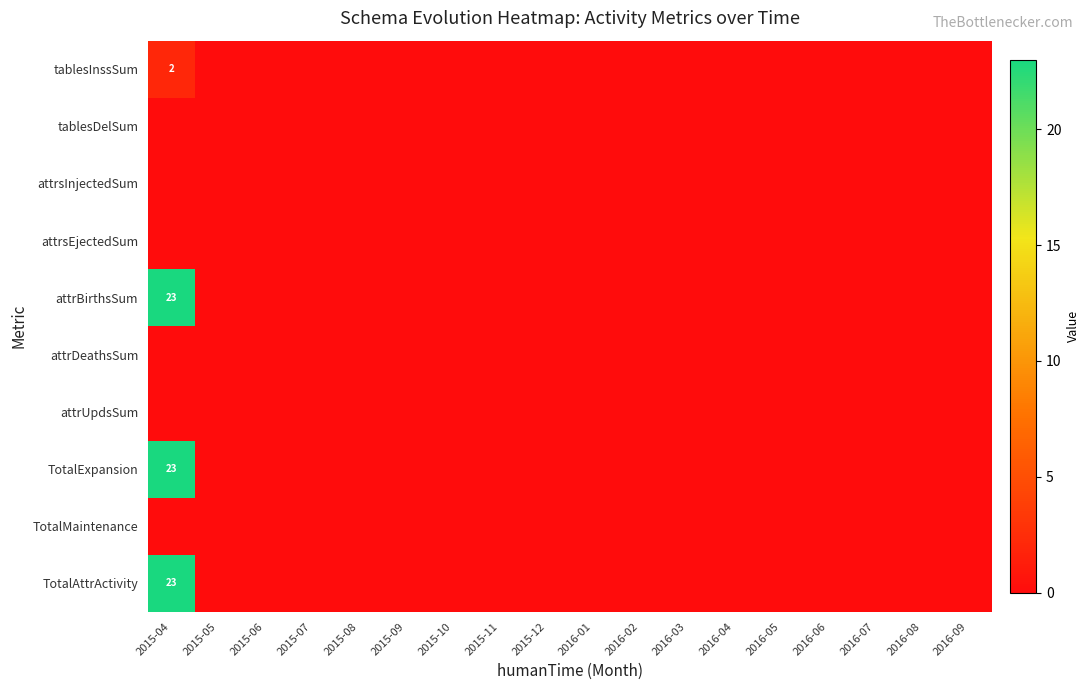

At which label does TotalMaintenance reach its minimum?

2015-04